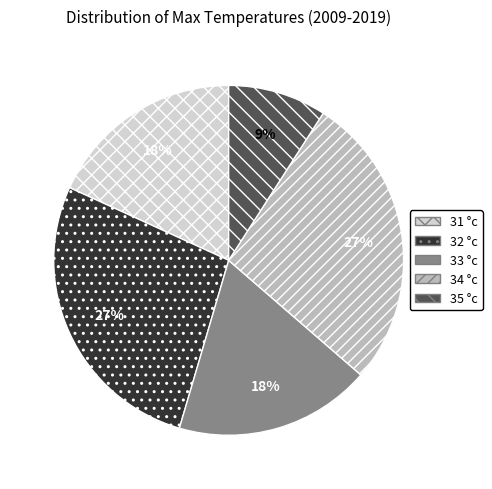

What percentage is the 32 °c slice, to the nearest percent?

27%